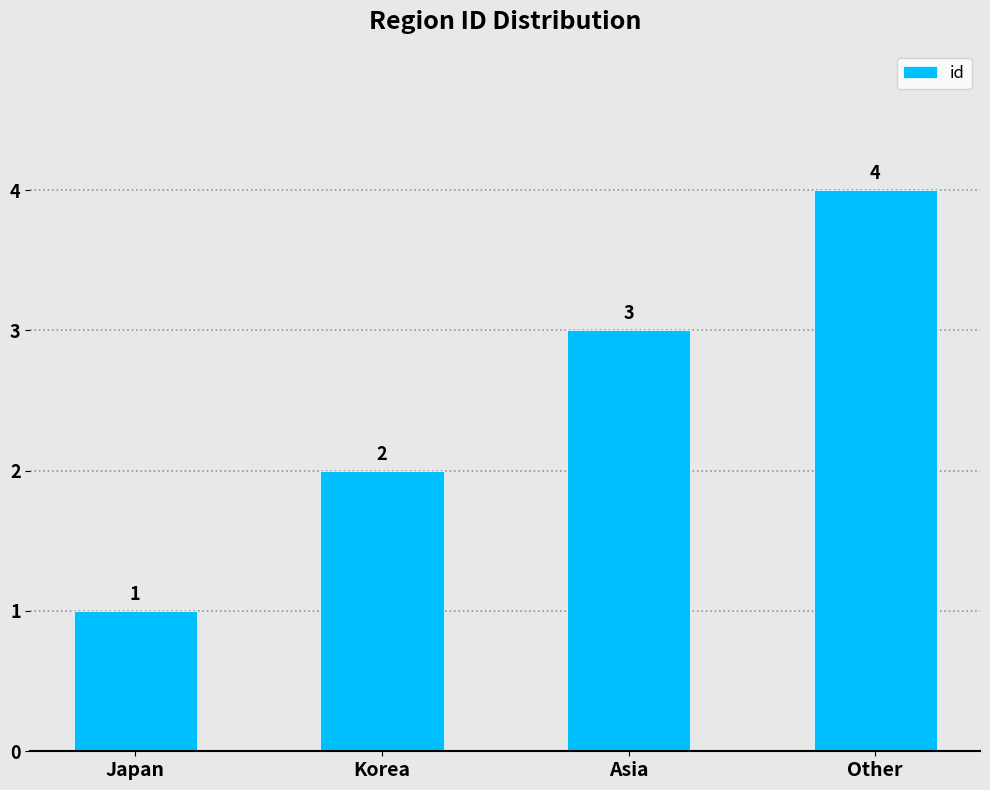

What is the minimum value shown in the chart?

1